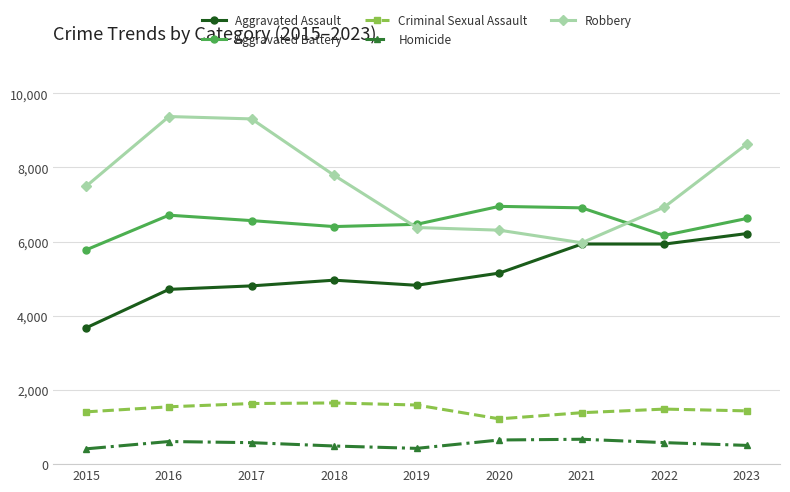

Which series has the largest total across all categories?

Robbery